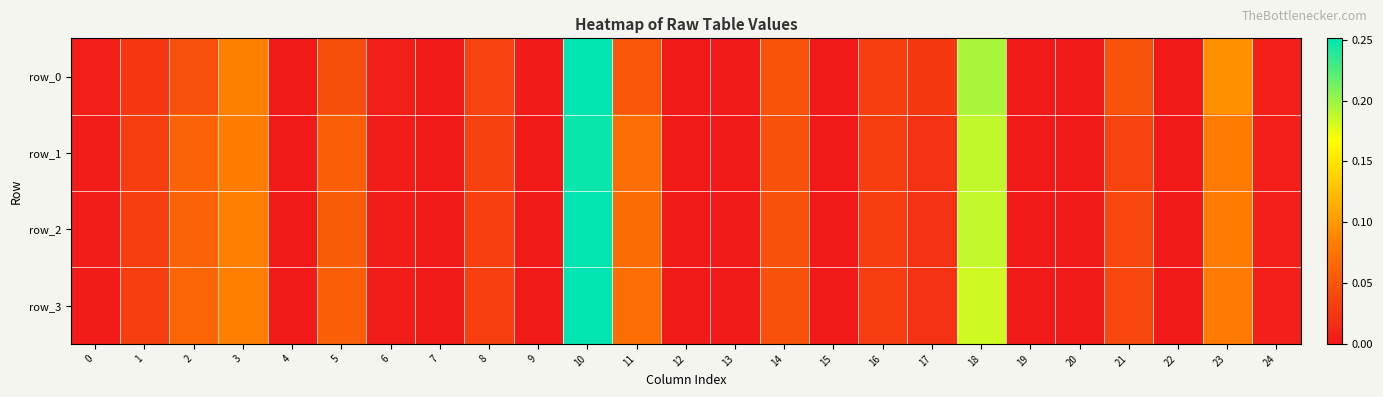

Which category has the highest value across all series?

10